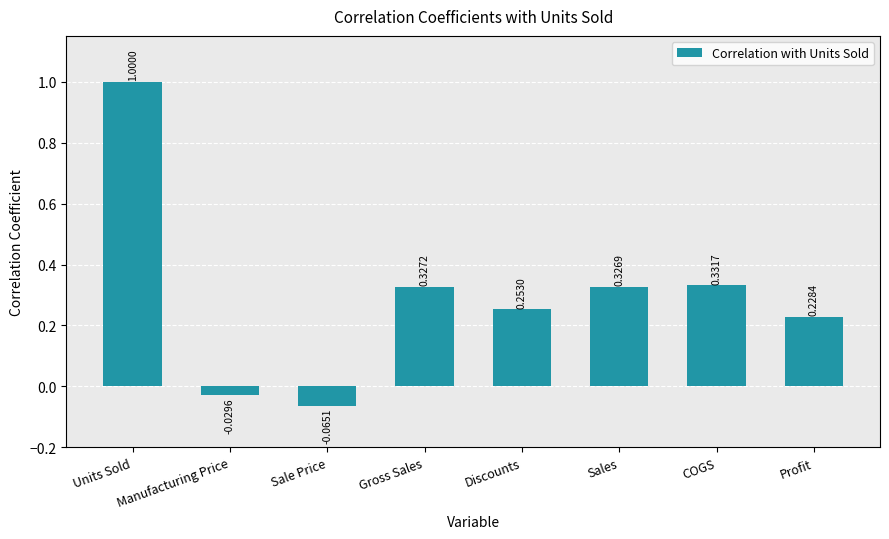

At which label does the data first exceed 0?

Units Sold